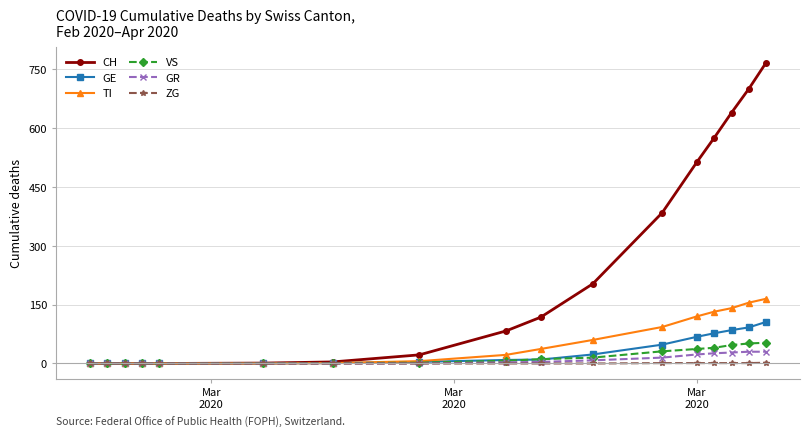

Does the chart have visible grid lines?

Yes